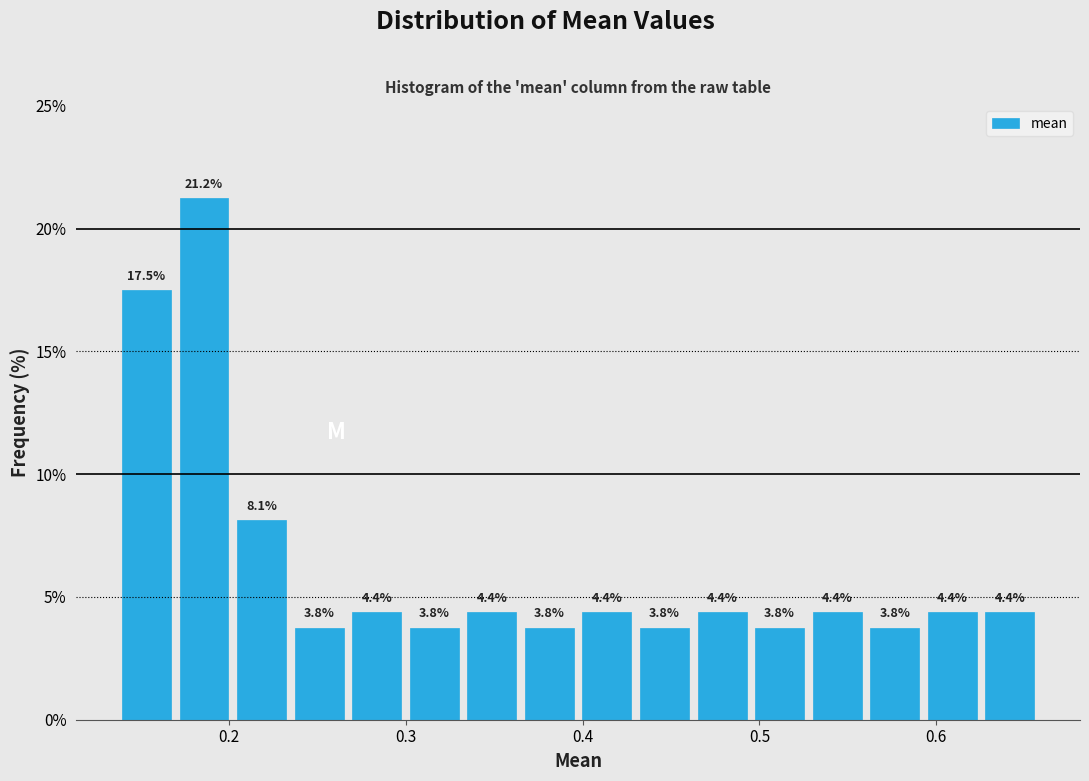

Around what value on the x-axis is the tallest bar? Give the approximate position of its centre, as read against the axis.

0.19